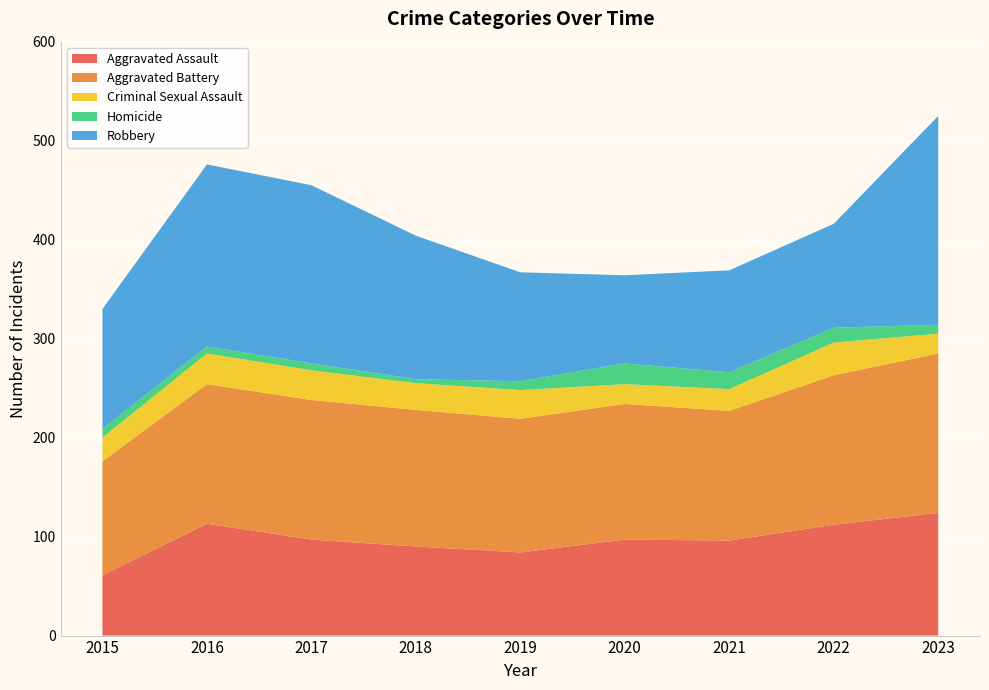

Reading left to right, extract all data points from this chart.

Aggravated Assault: 61	113	97	90	84	97	96	112	124
Aggravated Battery: 115	141	141	138	135	137	131	151	161
Criminal Sexual Assault: 24	31	30	27	29	20	22	33	20
Homicide: 9	7	7	4	9	21	17	15	9
Robbery: 121	184	180	145	110	89	103	105	211